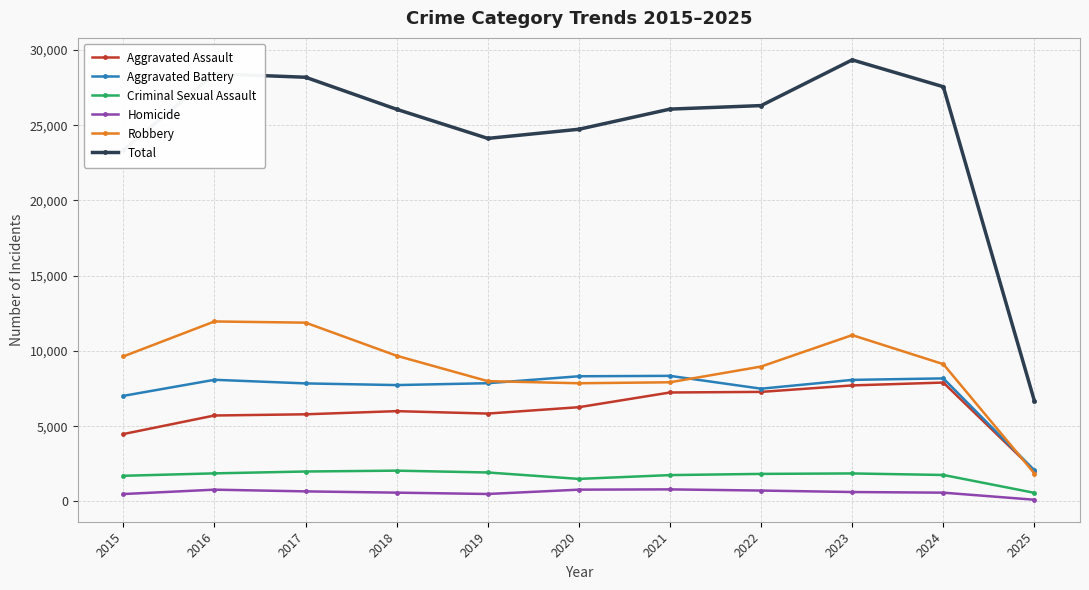

What is the minimum value for Robbery?

1860